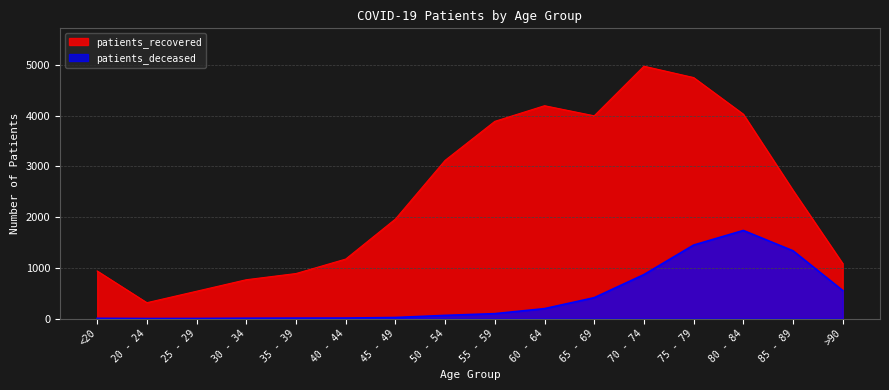

What is the difference between the patients_deceased values at 55 - 59 and 60 - 64?

99